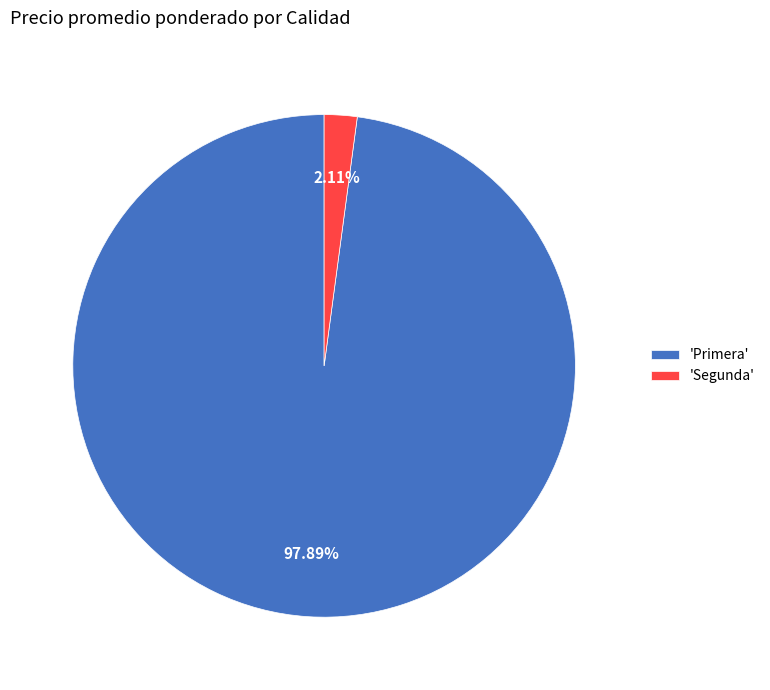

Combined, do 'Primera' and 'Segunda' account for over 50%?

Yes